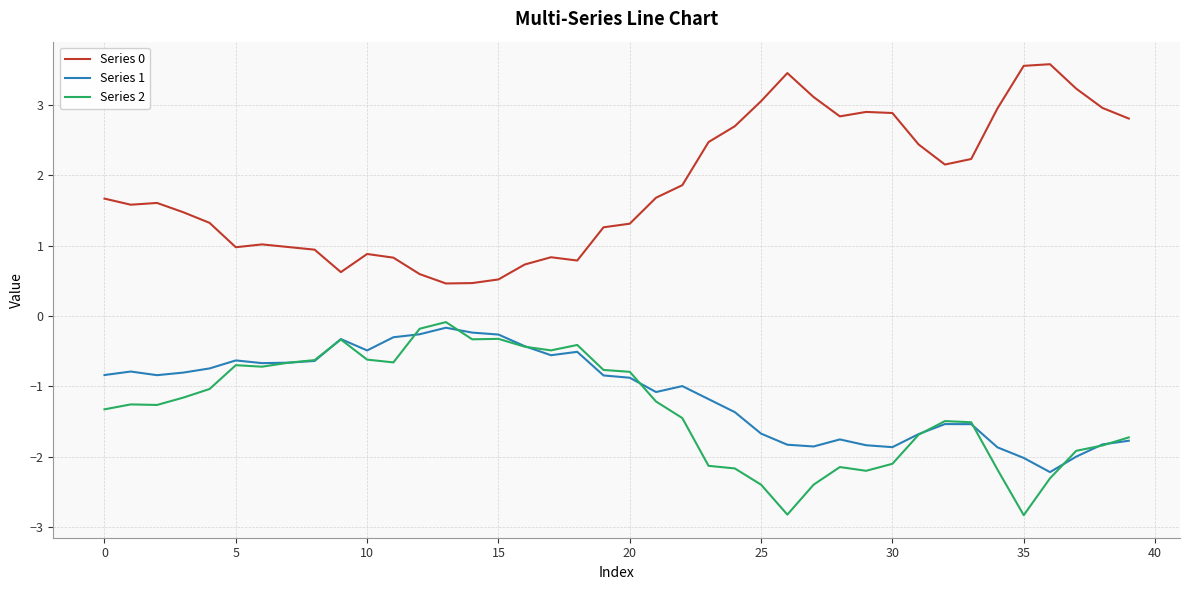

Does the chart display data point markers on the line(s)?

No